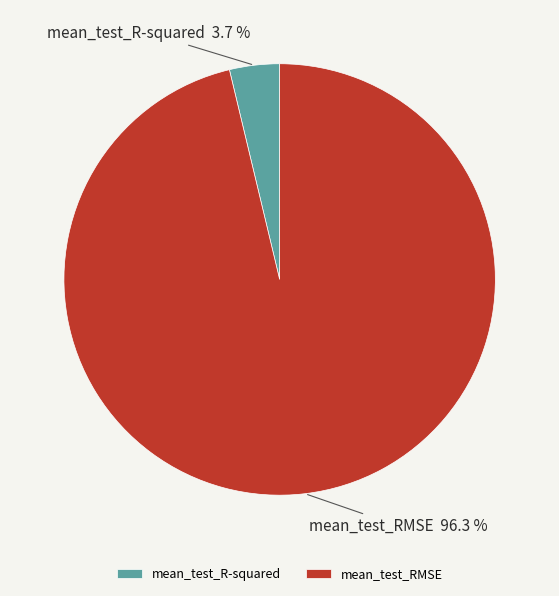

What is the total percentage of mean_test_RMSE and mean_test_R-squared?

100.0%